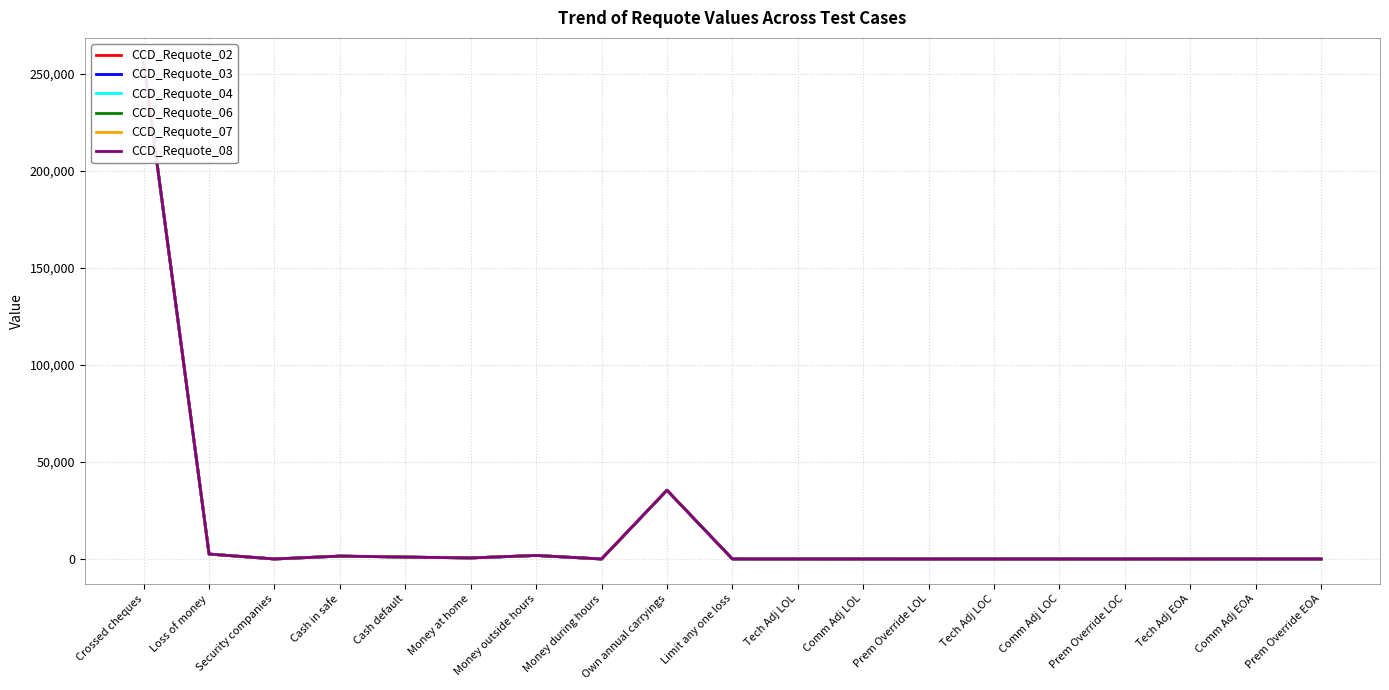

Which has a higher value, Tech Adj LOL or Crossed cheques?

Crossed cheques